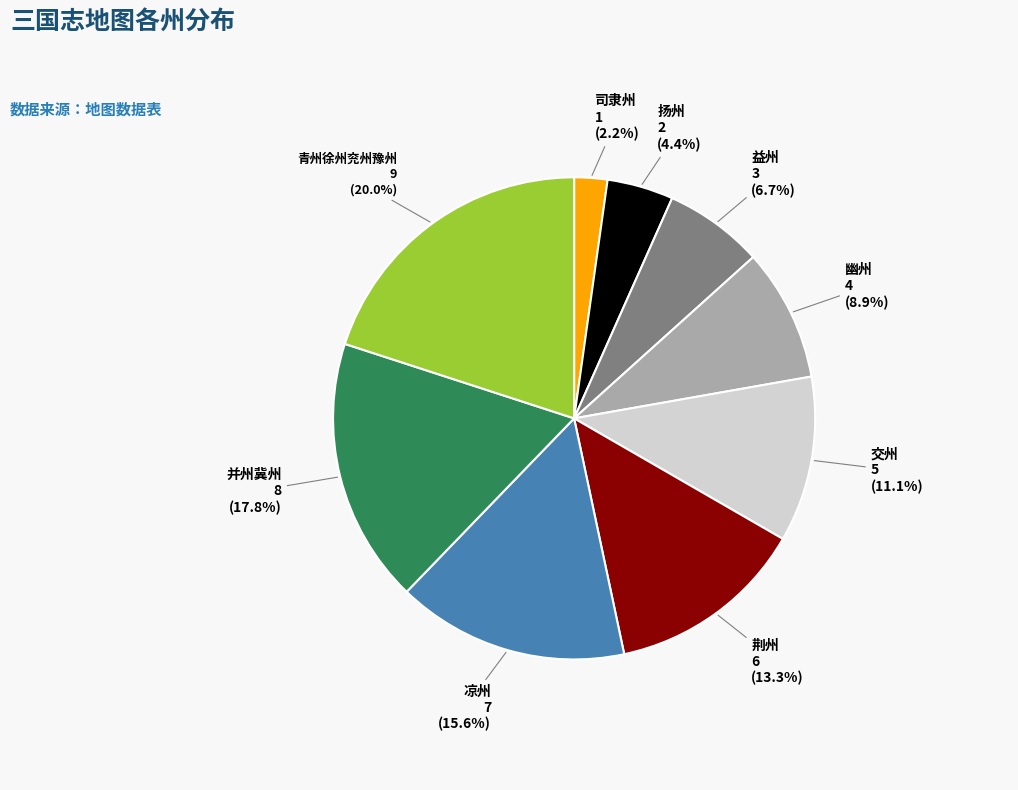

Which has a higher value, 并州冀州 or 司隶州?

并州冀州